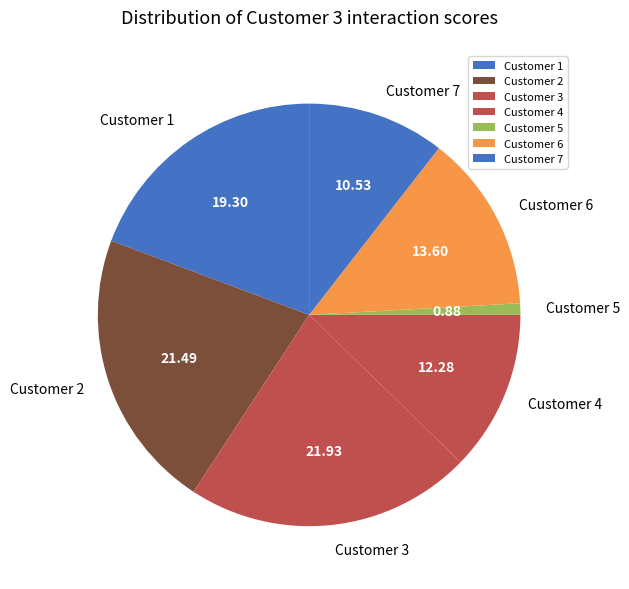

Which has a higher value, Customer 7 or Customer 3?

Customer 3